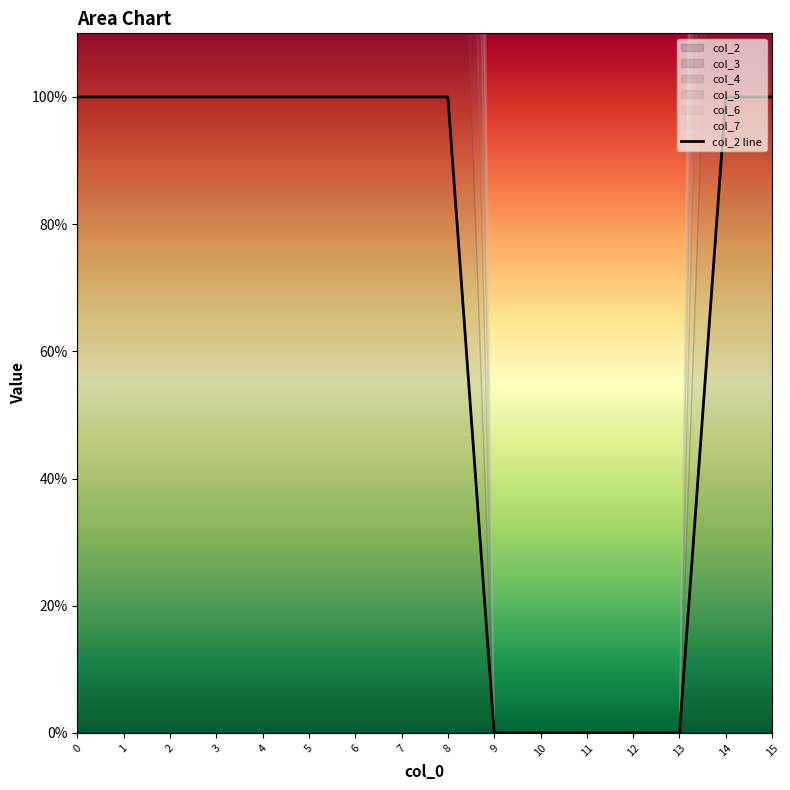

How many data points are less than 1?

5